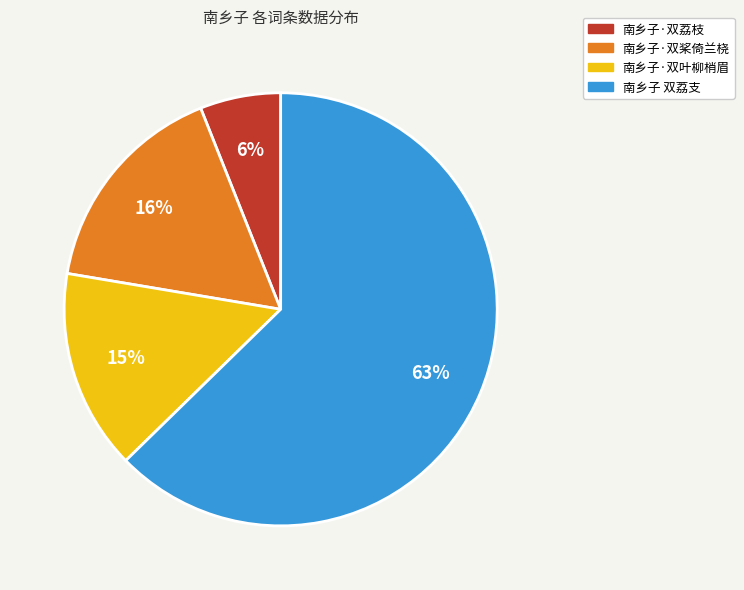

Do 南乡子·双叶柳梢眉 and 南乡子·双荔枝 together represent more than half of the pie?

No